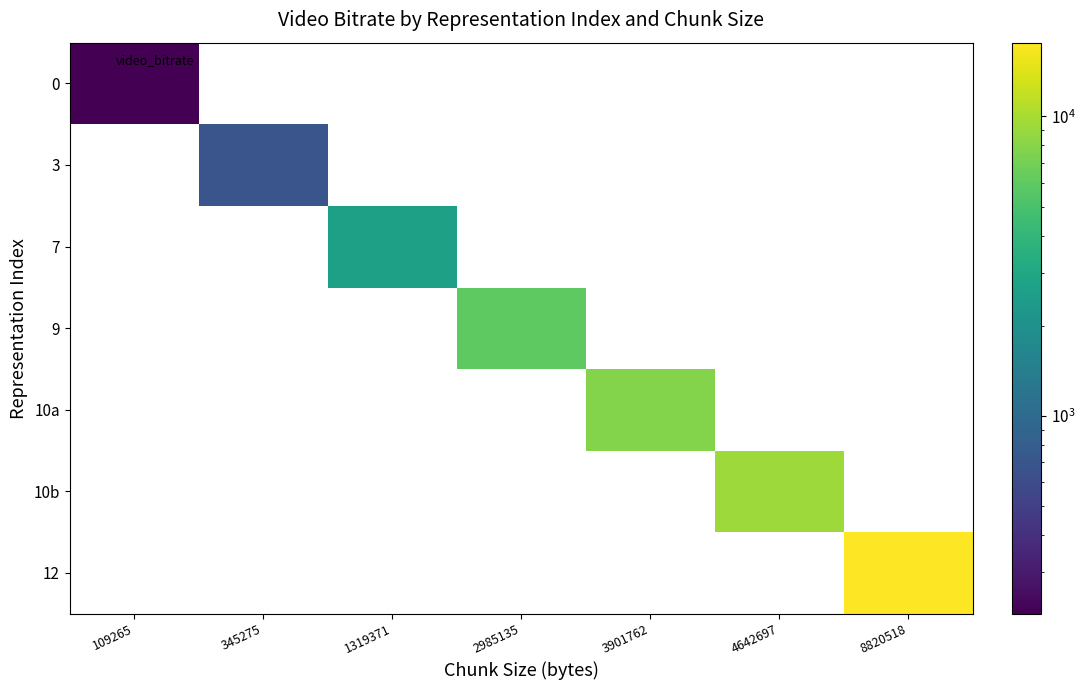

At which category does the chart reach its peak across all series?

8820518